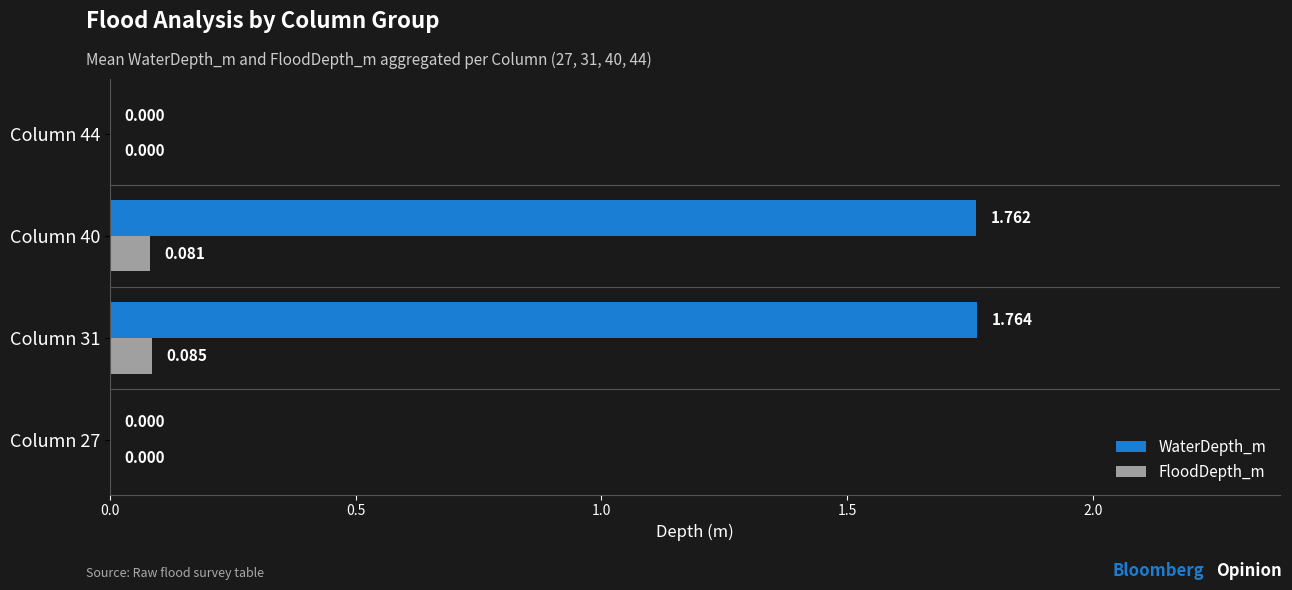

What are all the series names shown in the legend?

WaterDepth_m, FloodDepth_m